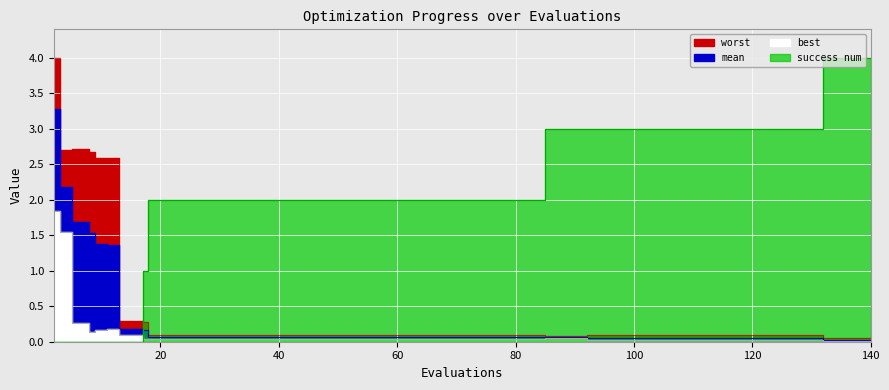

At which category is the sum across all series the highest?

2